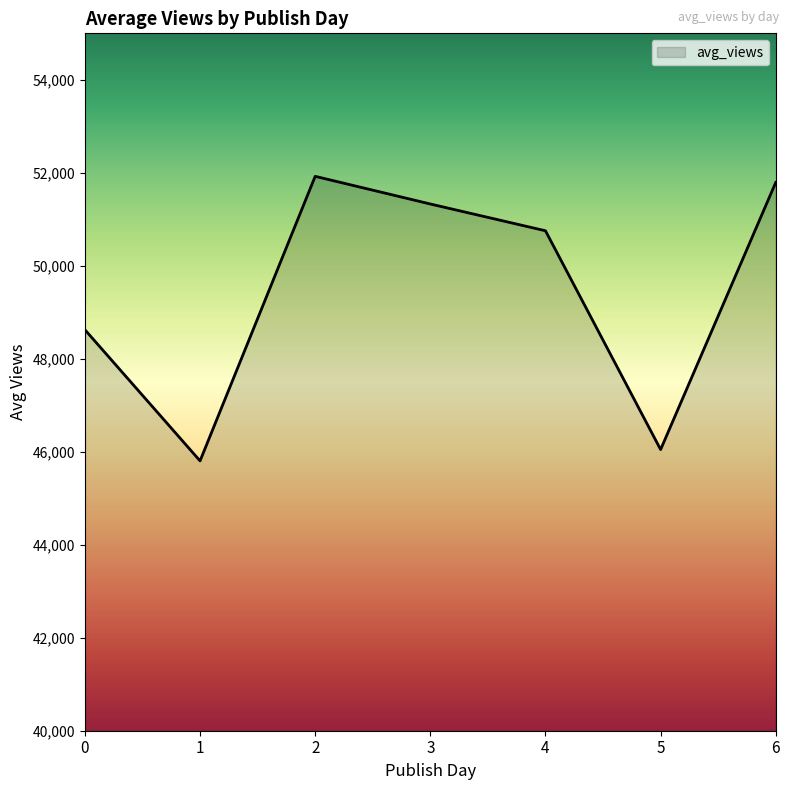

Rank the categories by value from highest to lowest.

2, 6, 3, 4, 0, 5, 1